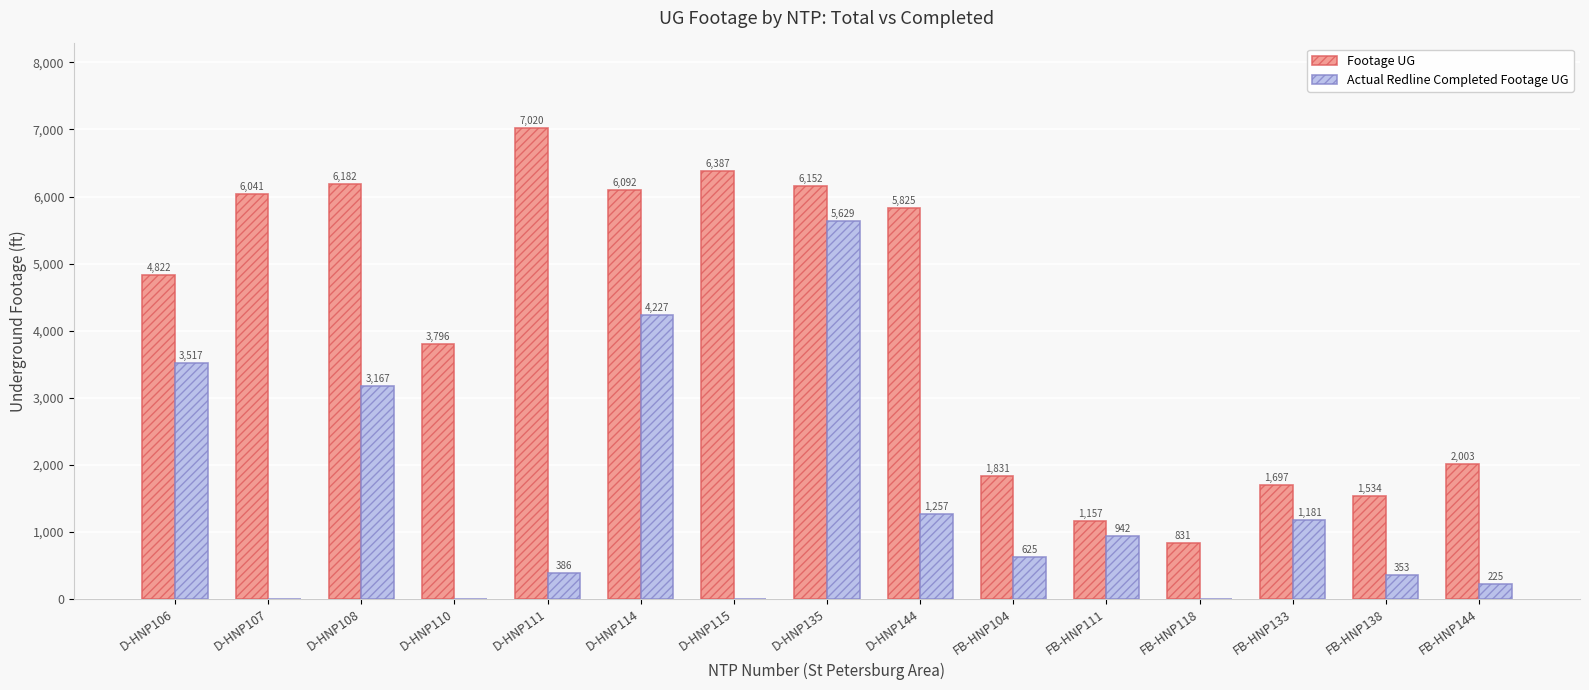

How many groups of bars are there?

15